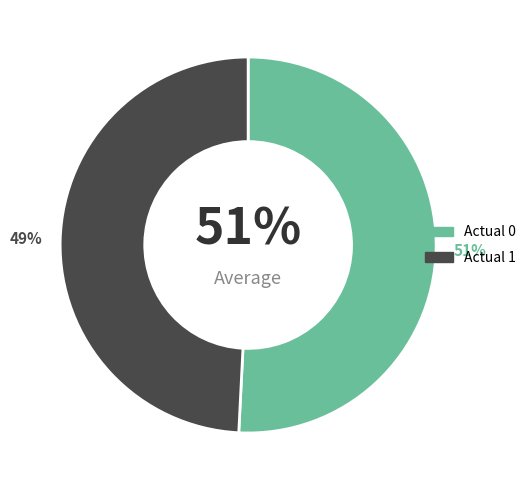

Which has a higher value, Actual 0 or Actual 1?

Actual 0